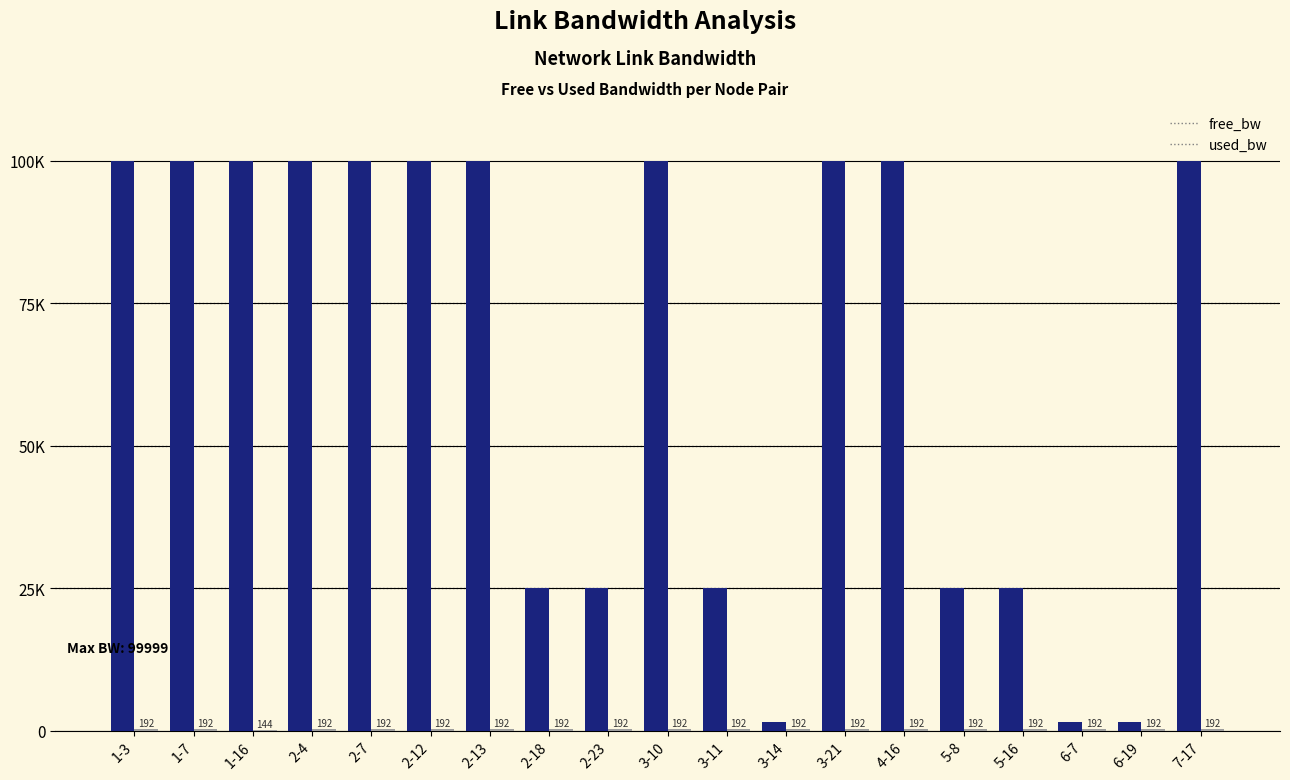

True or false: used_bw has a value of 191.9 at 2-13.

True